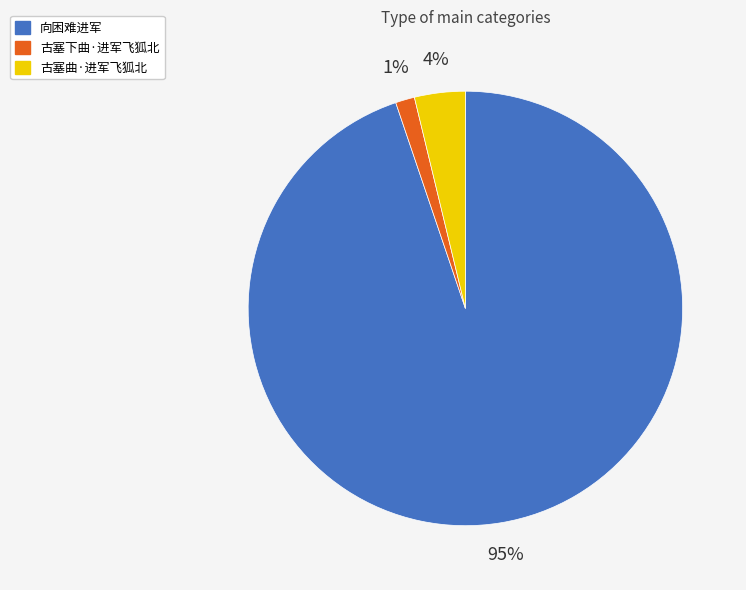

To the nearest percent, what portion does 向困难进军 represent?

95%